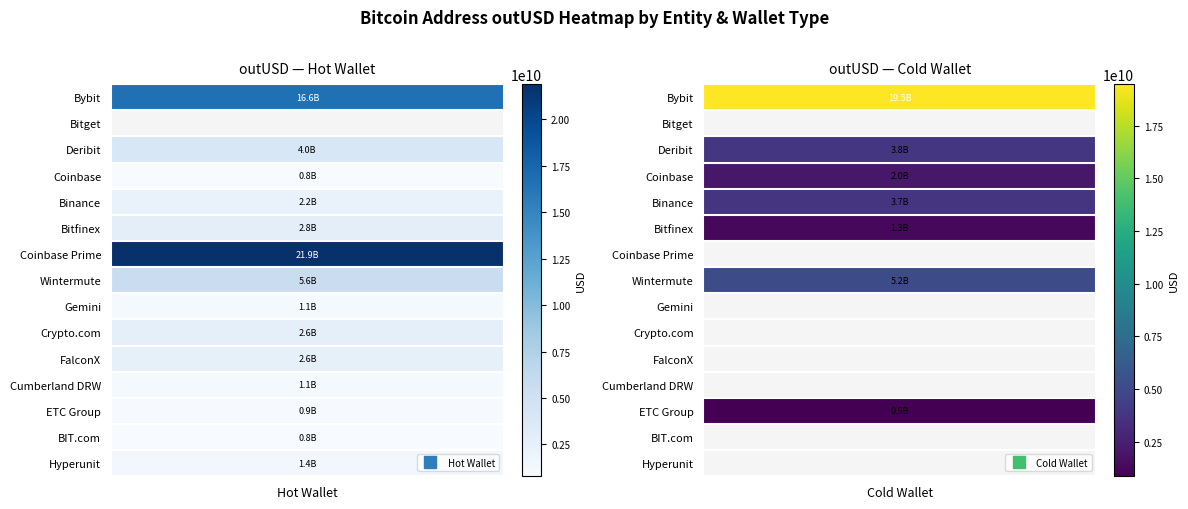

Which has a higher value, Hot Wallet or Cold Wallet?

Cold Wallet